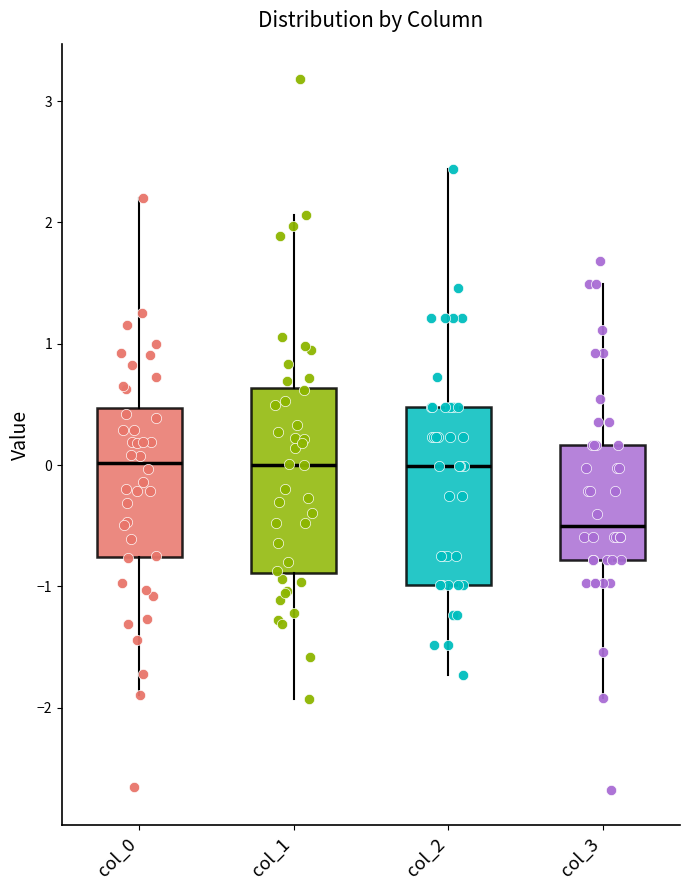

Reading left to right, transcribe this box plot: for each box, give where its median line is, the range the box spans, and where its two whiskers end, as read against the y-axis. The values are not printed on the chart, so give them approximately, as read against the axis.

col_0: median 0.0, box -0.8 to 0.5, whiskers -1.9 to 2.2
col_1: median 0.0, box -0.9 to 0.6, whiskers -1.9 to 2.1
col_2: median 0.0, box -1.0 to 0.5, whiskers -1.7 to 2.4
col_3: median -0.5, box -0.8 to 0.2, whiskers -1.9 to 1.5